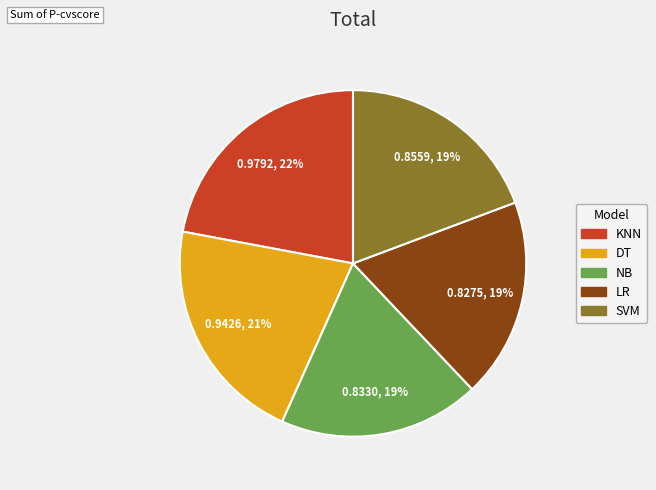

Does SVM represent more than half of the total?

No